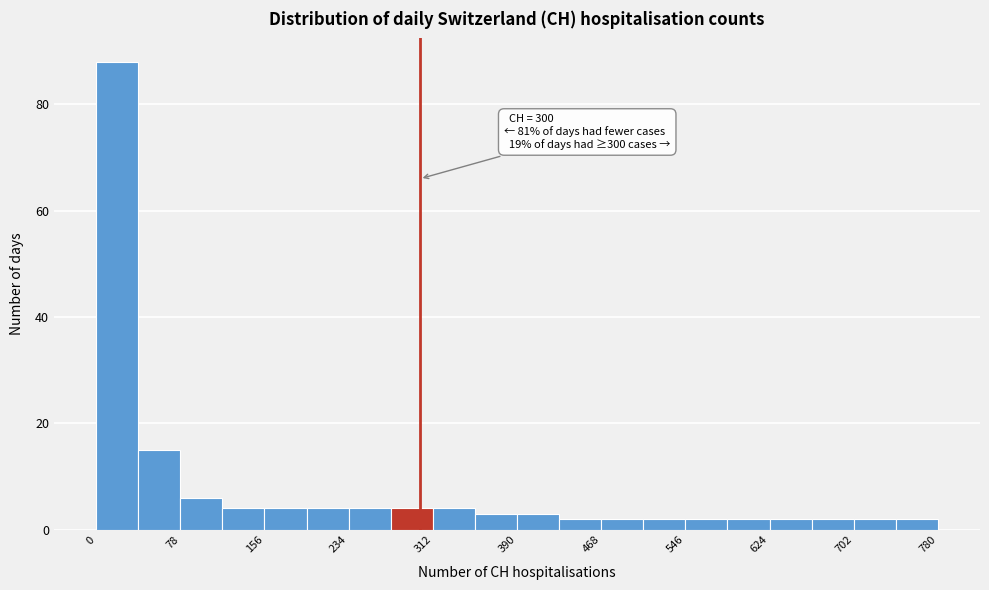

Around what value on the x-axis is the tallest bar? Give the approximate position of its centre, as read against the axis.

20